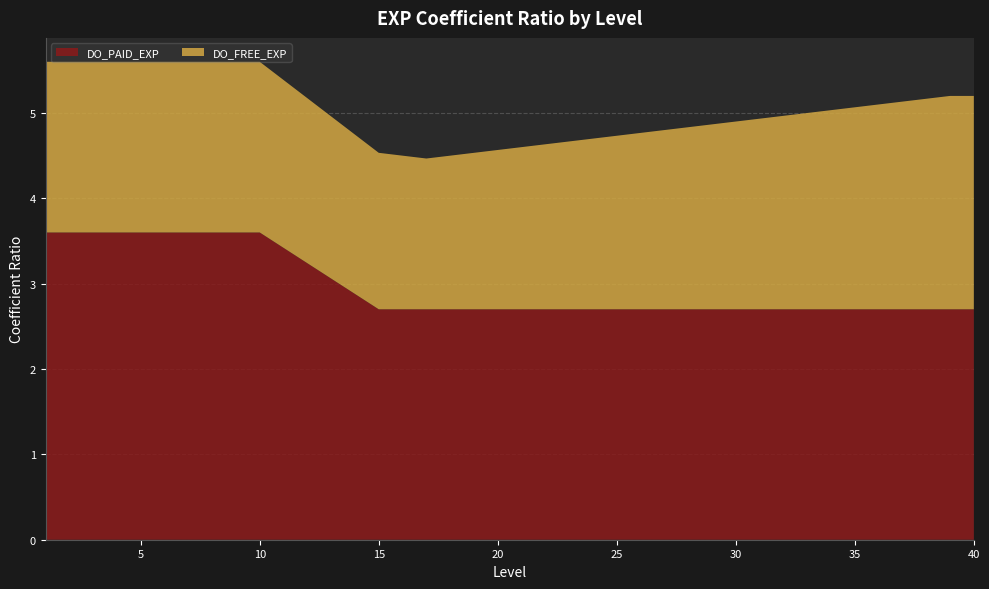

True or false: DO_FREE_EXP and DO_PAID_EXP intersect in this chart.

False